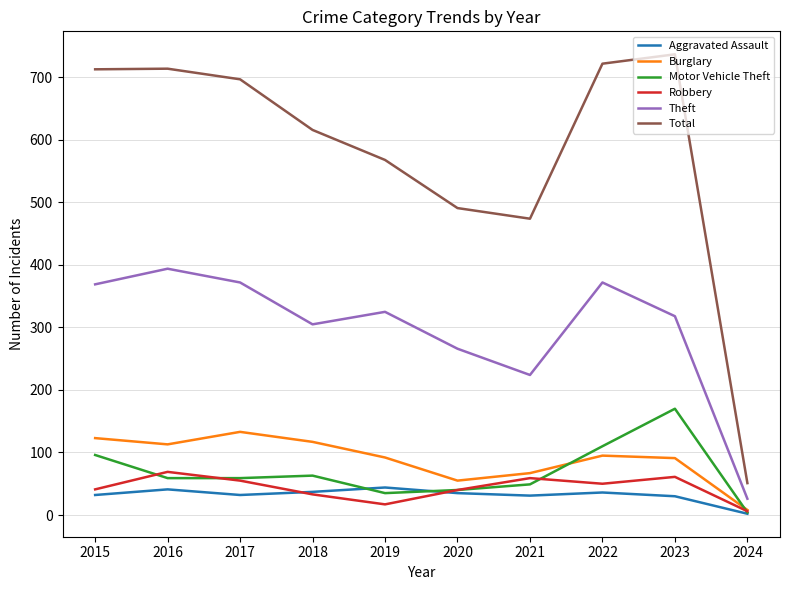

Which series has the largest total across all categories?

Total